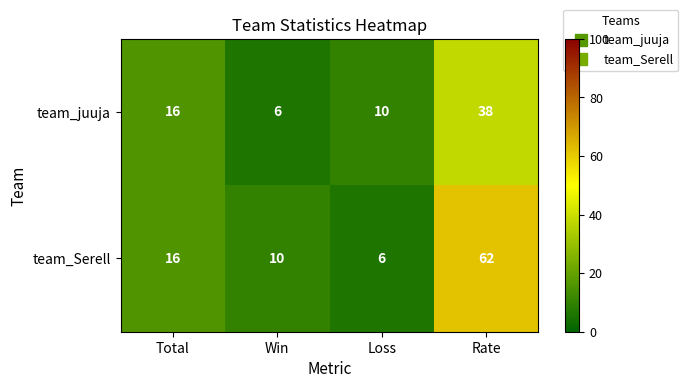

At which label is team_juuja closest to 22?

Total